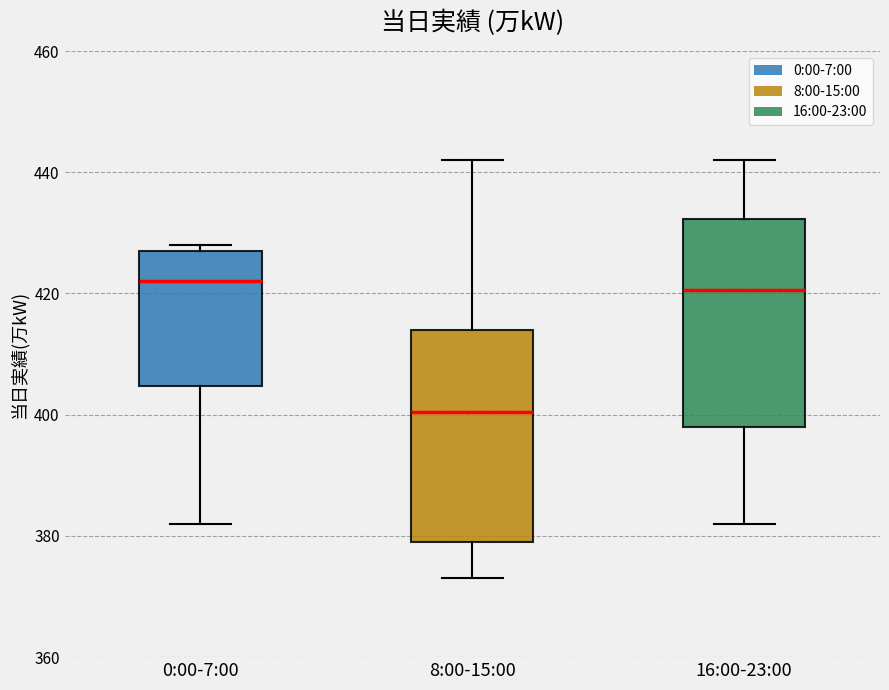

Reading left to right, transcribe this box plot: for each box, give where its median line is, the range the box spans, and where its two whiskers end, as read against the y-axis. The values are not printed on the chart, so give them approximately, as read against the axis.

0:00-7:00: median 422, box 404 to 428, whiskers 382 to 428 (just above the box's upper edge)
8:00-15:00: median 400, box 380 to 414, whiskers 374 to 442
16:00-23:00: median 420, box 398 to 432, whiskers 382 to 442